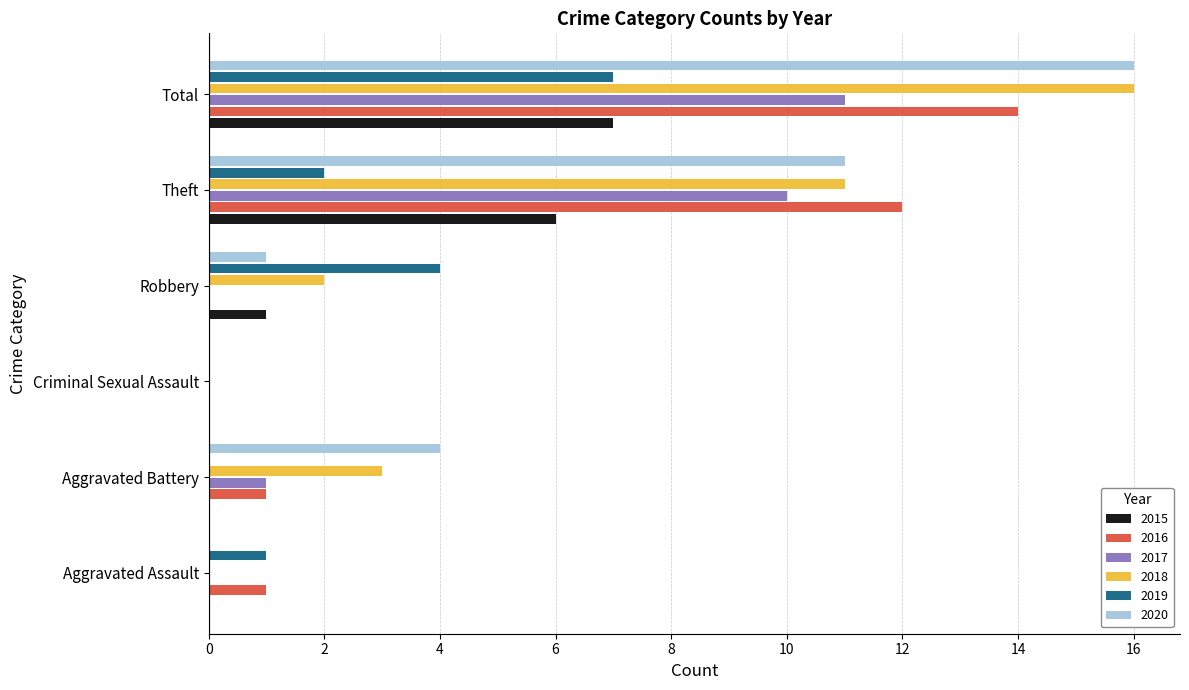

What is the sum of all 2015 values?

14